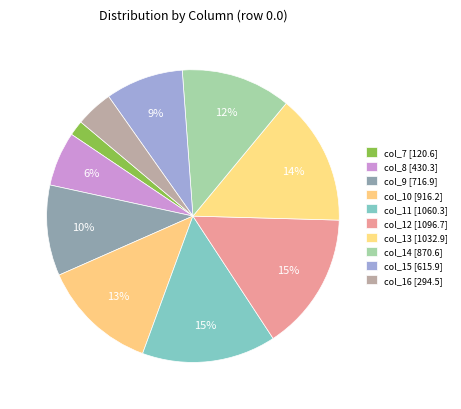

To the nearest percent, what portion does col_15 represent?

9%